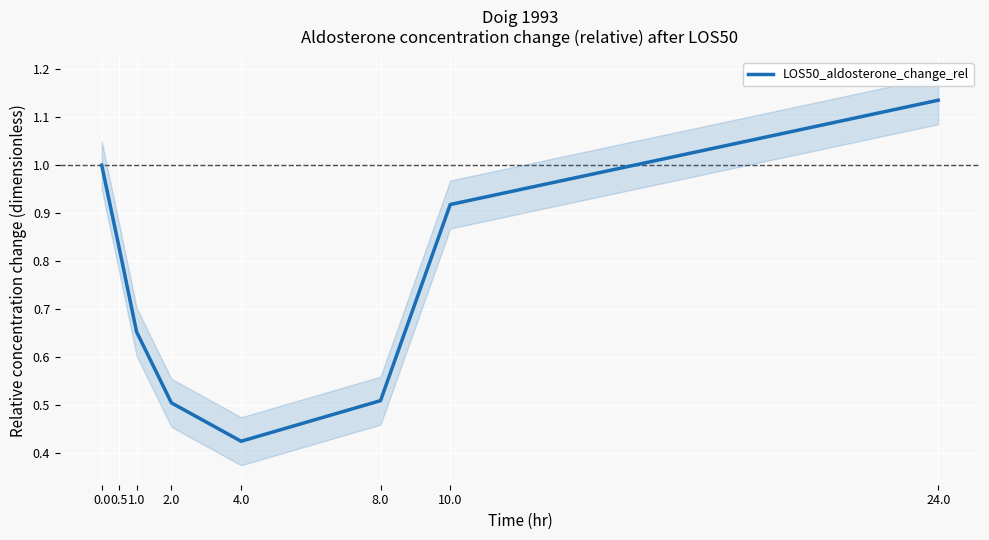

True or false: the data has more than 0 interior local peaks.

False